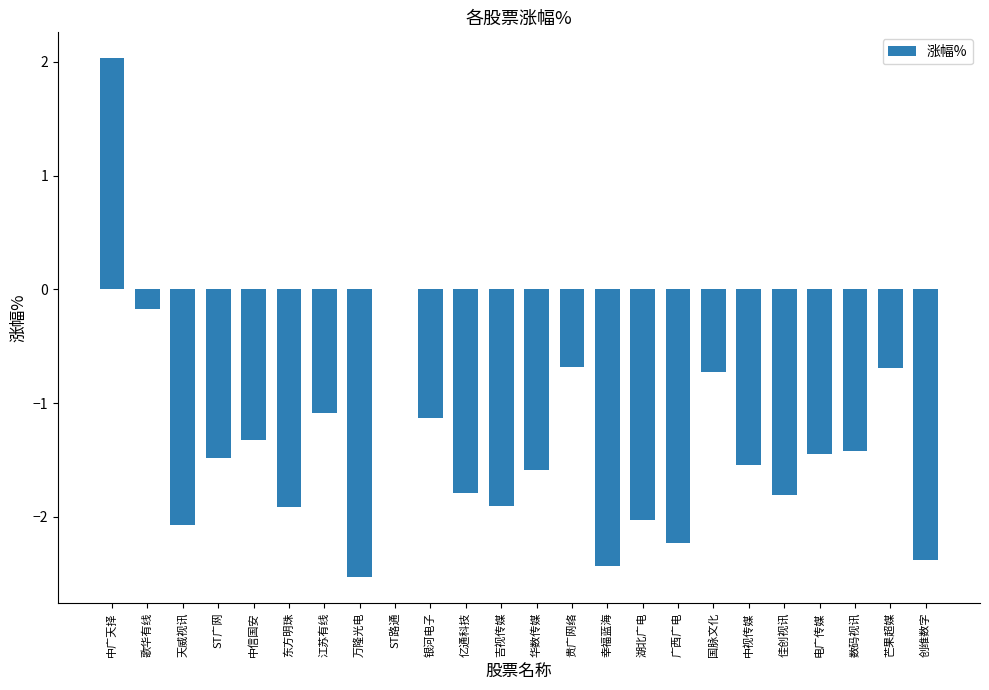

Does the chart contain stacked bars?

No